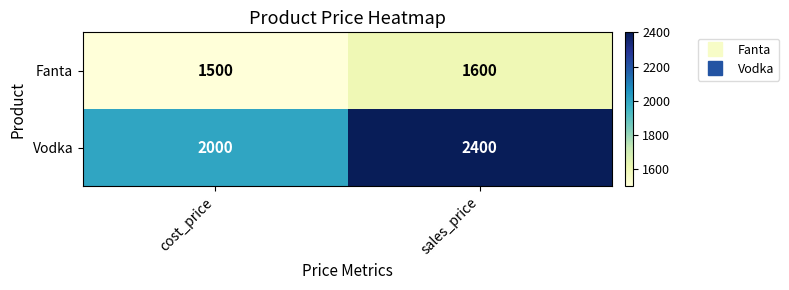

What is the difference between the Fanta values at cost_price and sales_price?

100